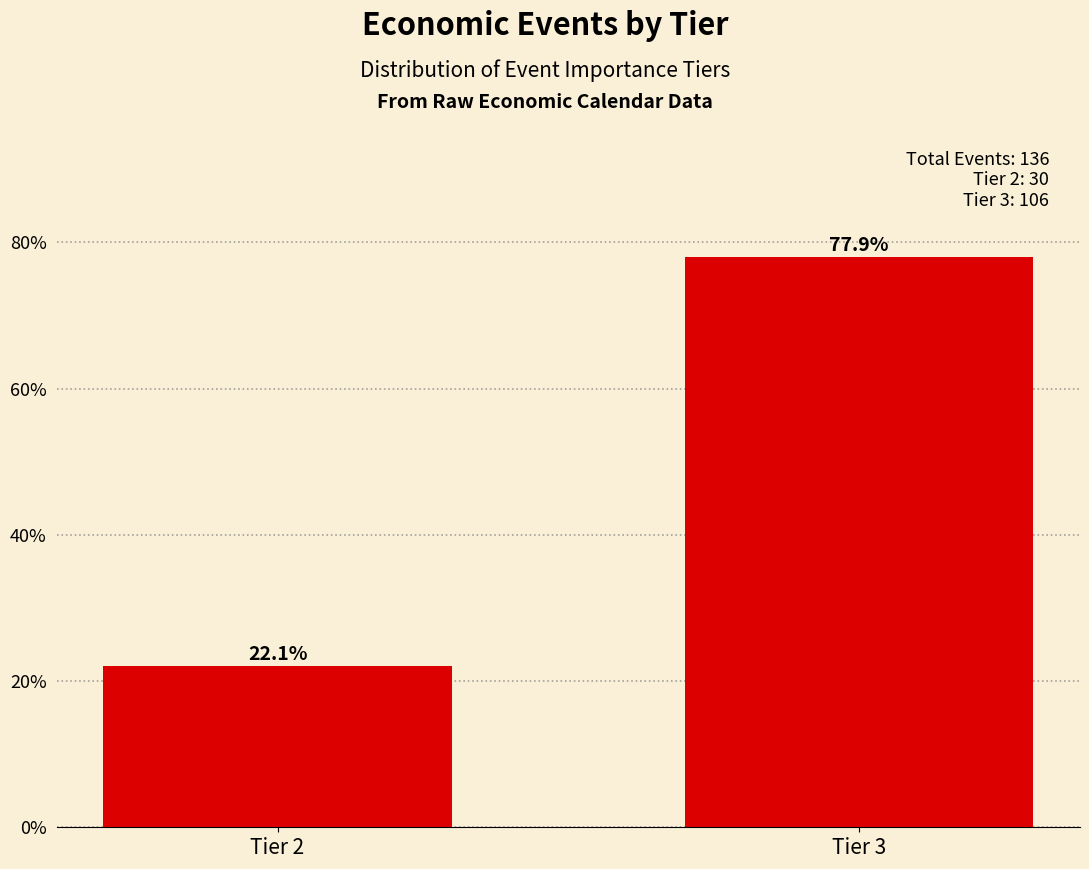

Reading left to right, list all the values displayed in this chart.

Tier 2=22.1	Tier 3=77.9